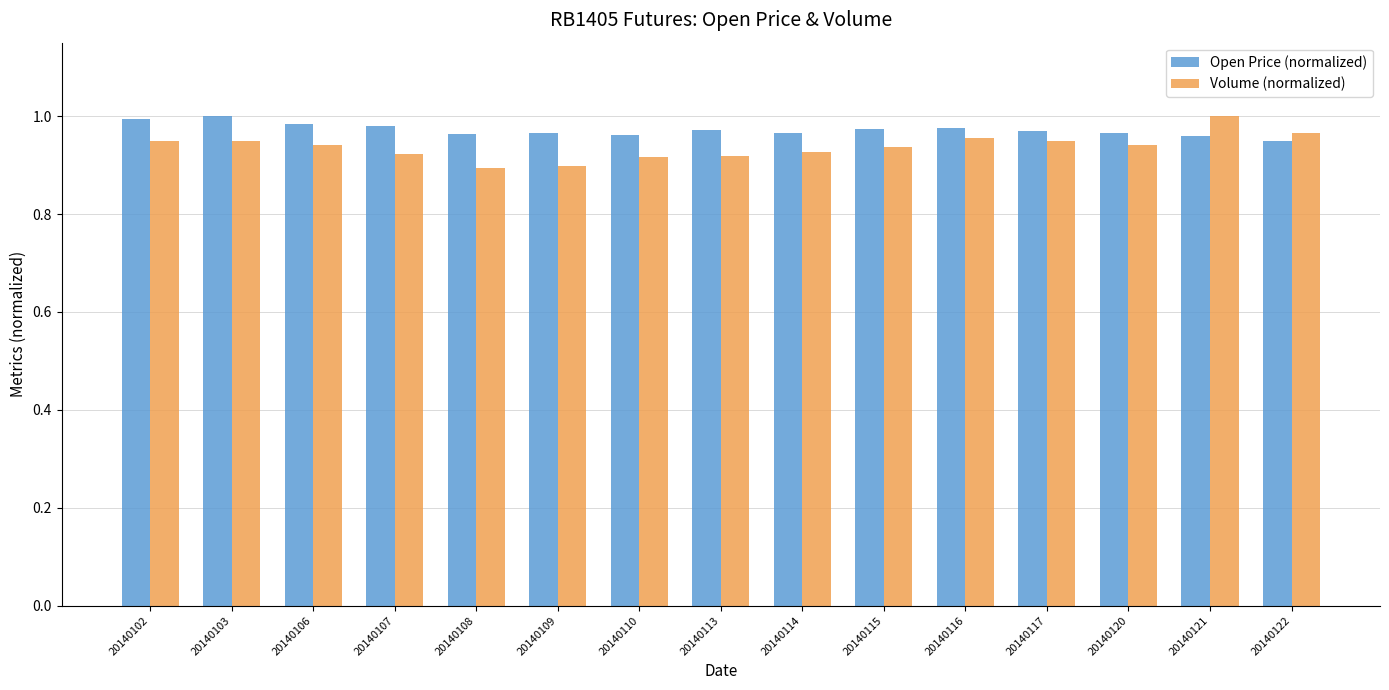

What are all the series names shown in the legend?

Open Price (normalized), Volume (normalized)